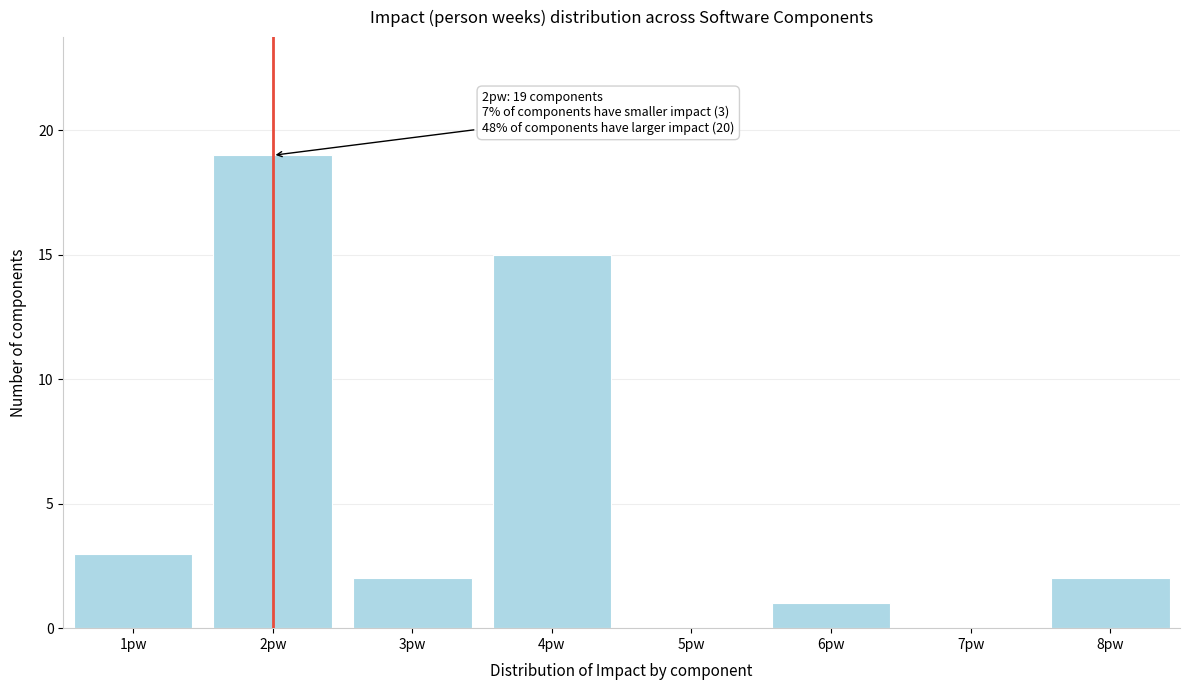

Reading left to right, transcribe all the data shown in this chart.

1pw=3	2pw=19	3pw=2	4pw=15	5pw=0	6pw=1	7pw=0	8pw=2